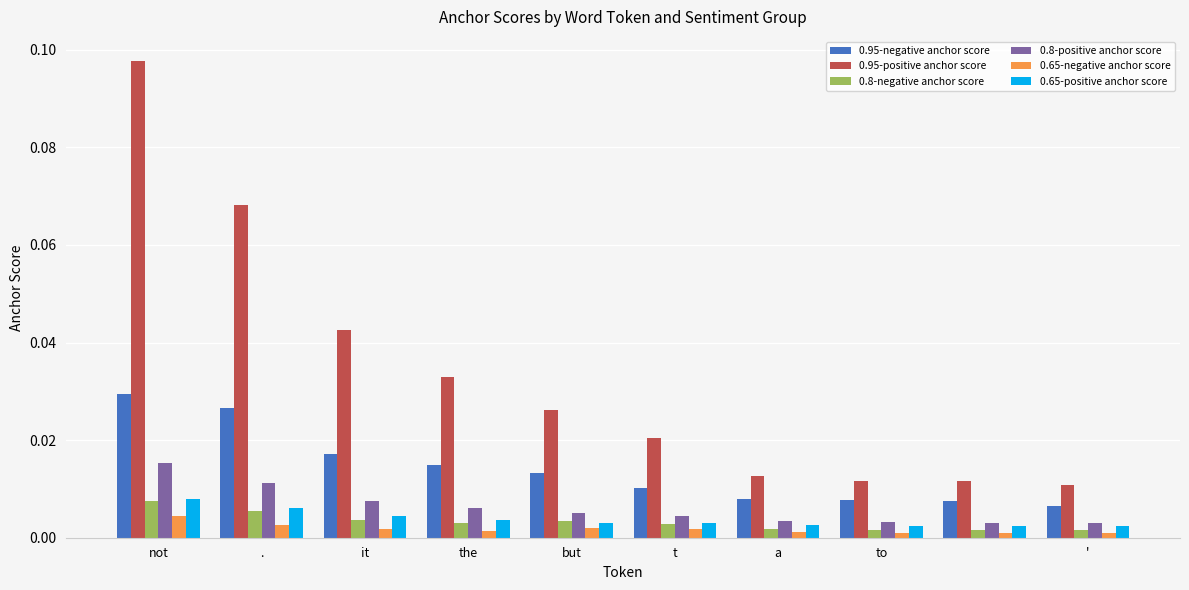

What are all the series names shown in the legend?

0.95-negative anchor score, 0.95-positive anchor score, 0.8-negative anchor score, 0.8-positive anchor score, 0.65-negative anchor score, 0.65-positive anchor score